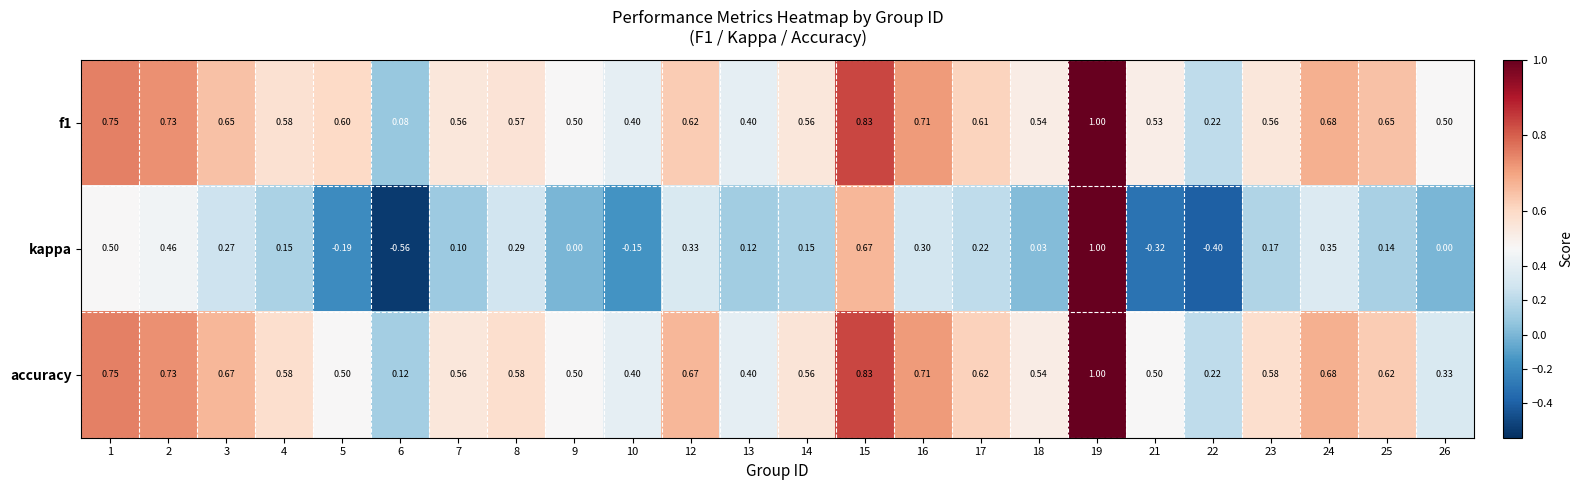

Which series has the largest total across all categories?

f1